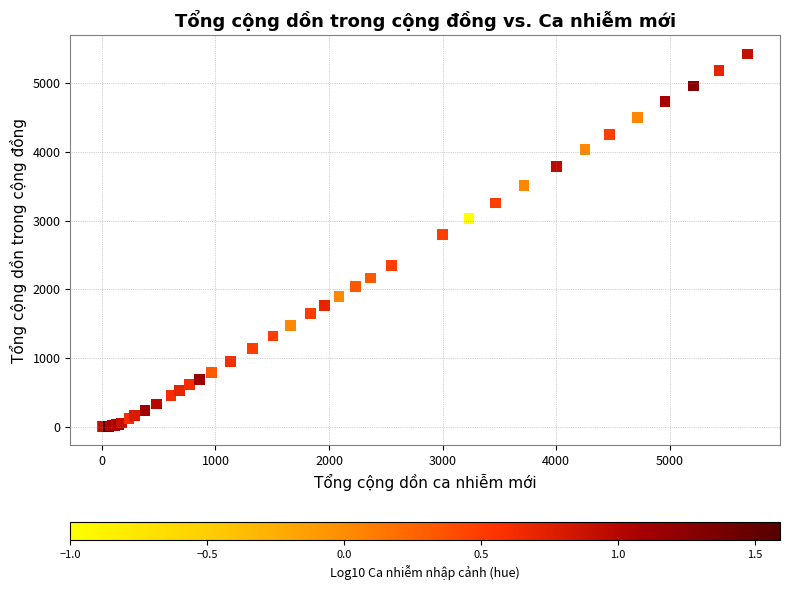

What Y value in the scatter plot is closest to 2711?

2793